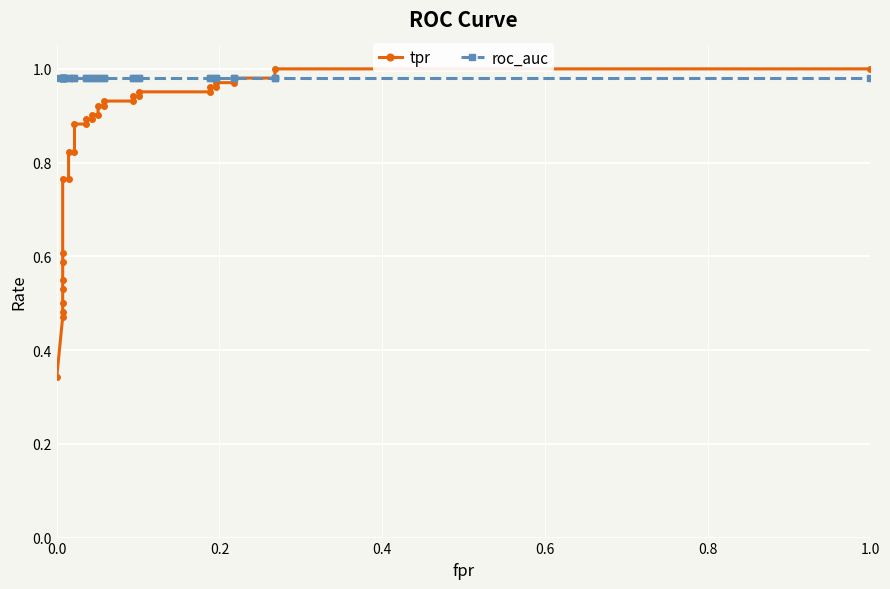

What is the highest value of the tpr series?

1.0